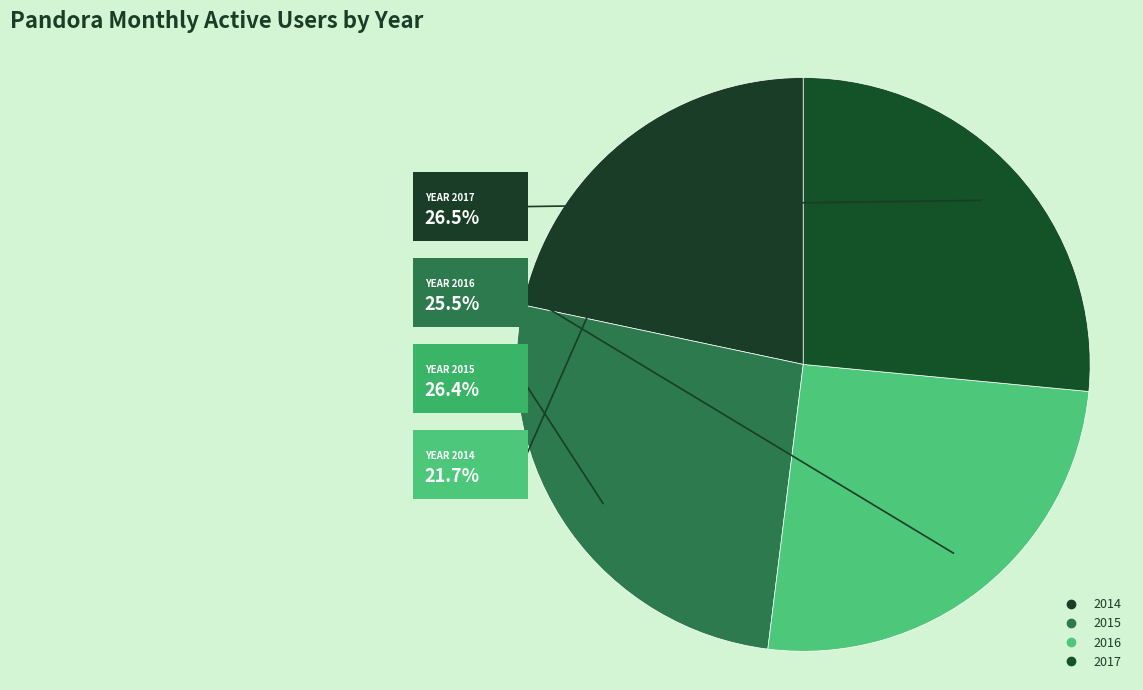

How much of the chart is everything except 2014?

78.3%